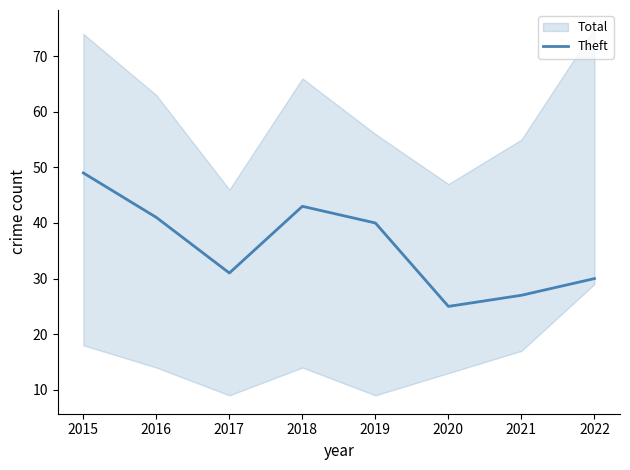

Which category has the lowest value in the Theft series?

2020